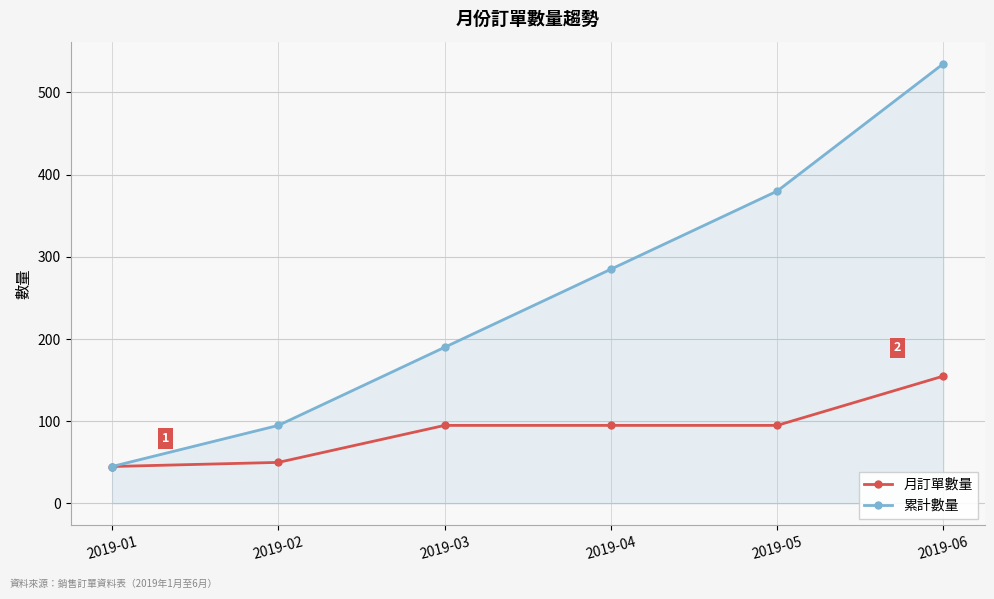

What is the minimum value shown in the chart?

45